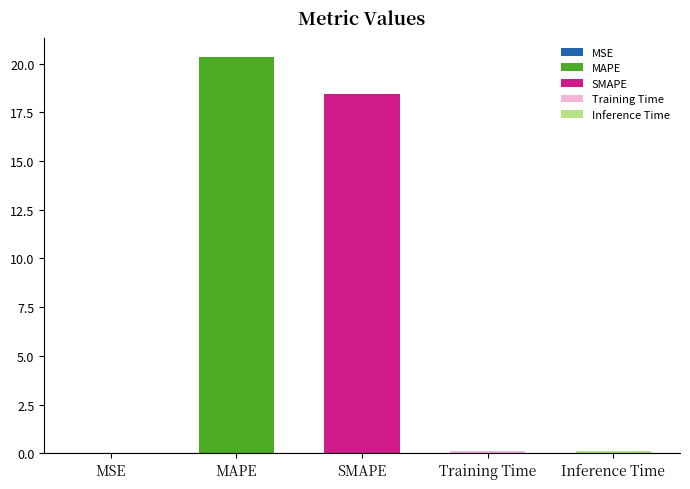

What is the difference between the values at MAPE and MSE?

20.3